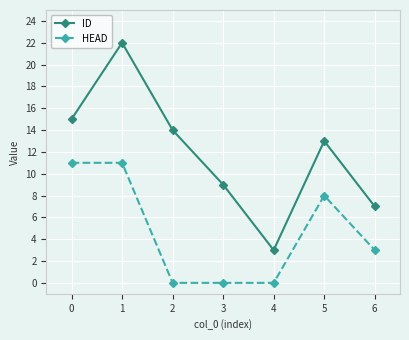

Reading left to right, transcribe all the data shown in this chart.

ID: 15	22	14	9	3	13	7
HEAD: 11	11	0	0	0	8	3